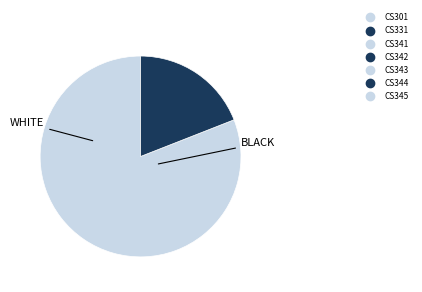

Is there a majority slice in this chart?

Yes